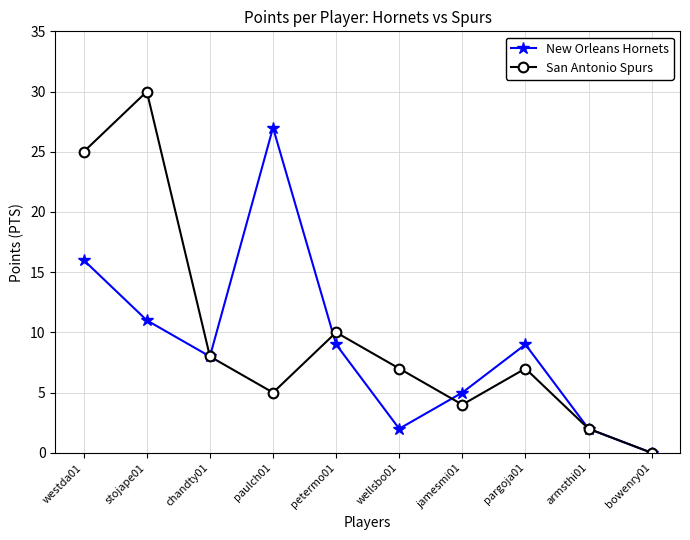

How many interior local peaks does the San Antonio Spurs series have?

3